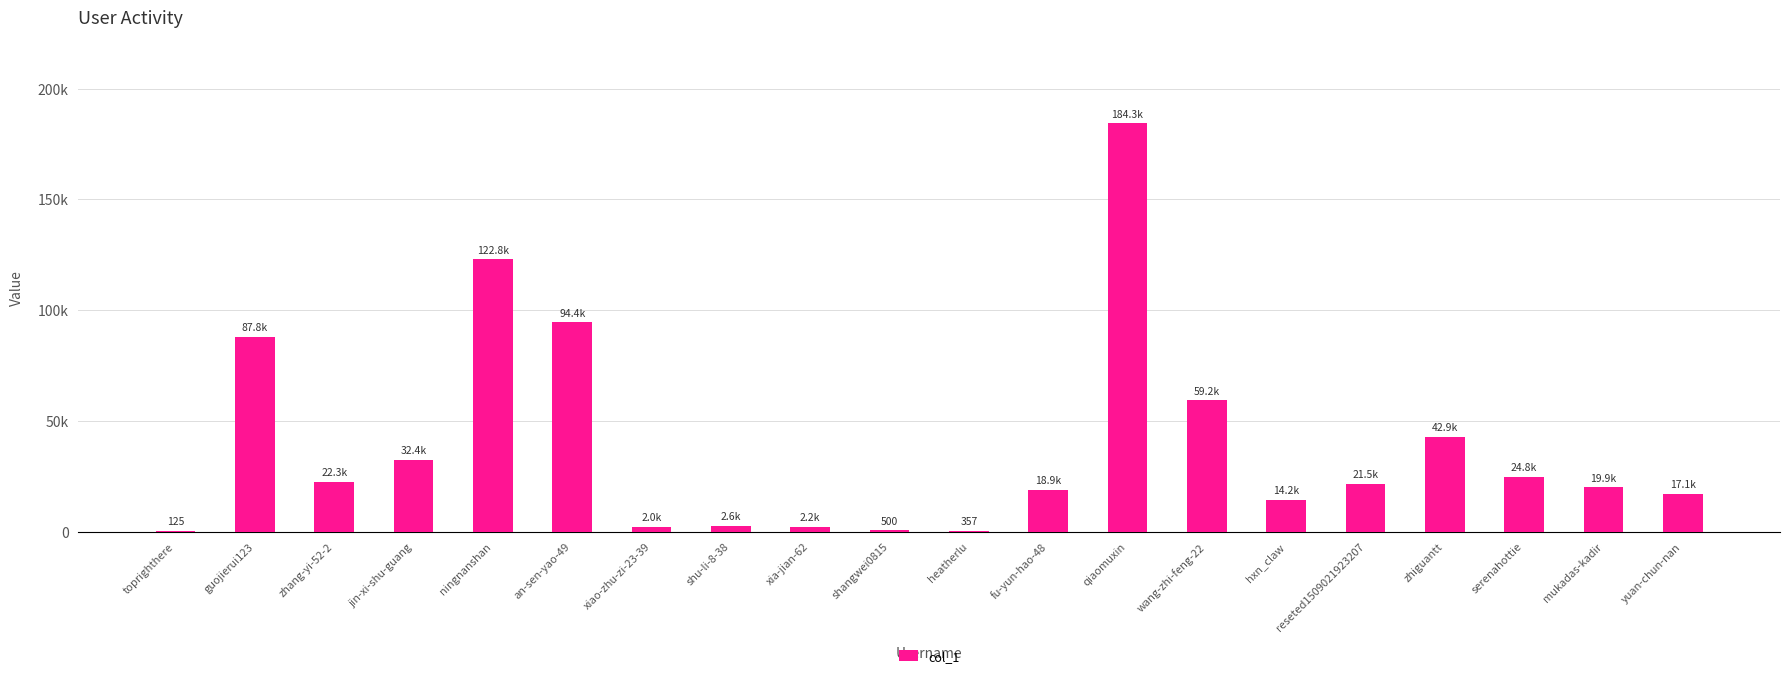

Are the bars horizontal?

No